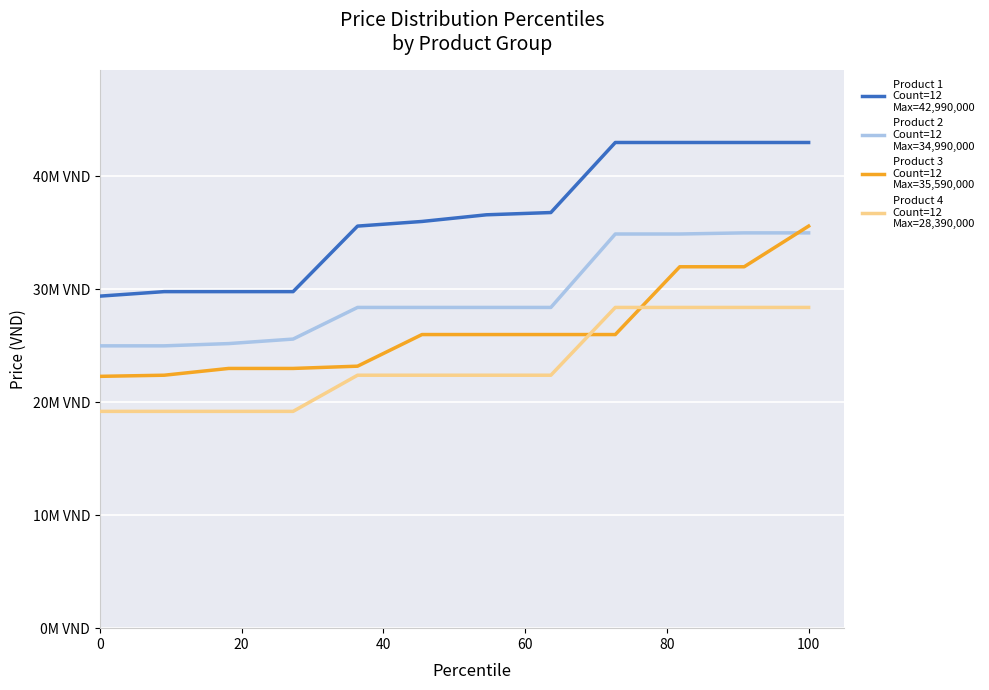

Does the chart display data point markers on the line(s)?

No